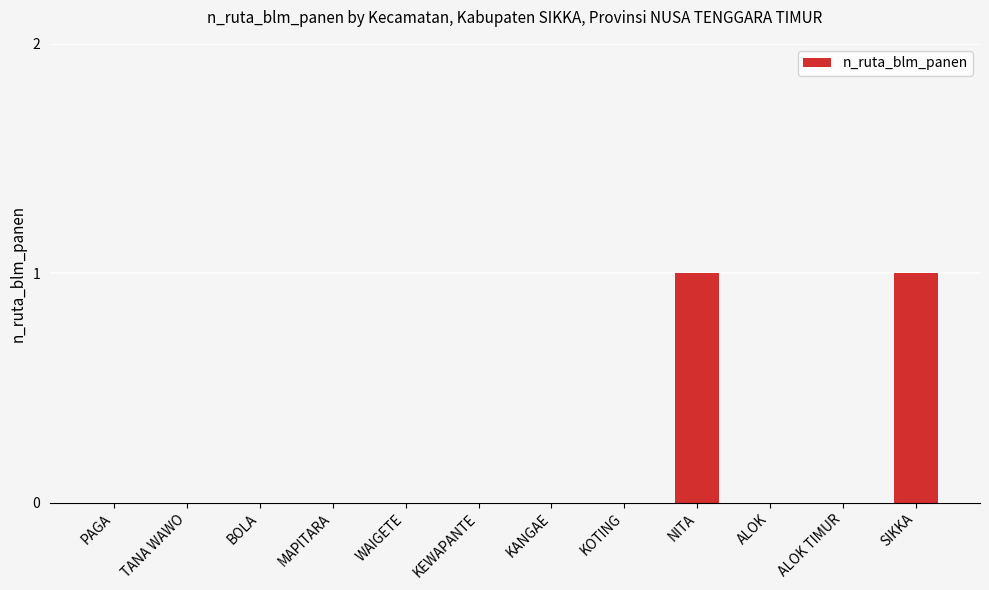

Reading right to left, what are all the values shown in this chart?

1	0	0	1	0	0	0	0	0	0	0	0